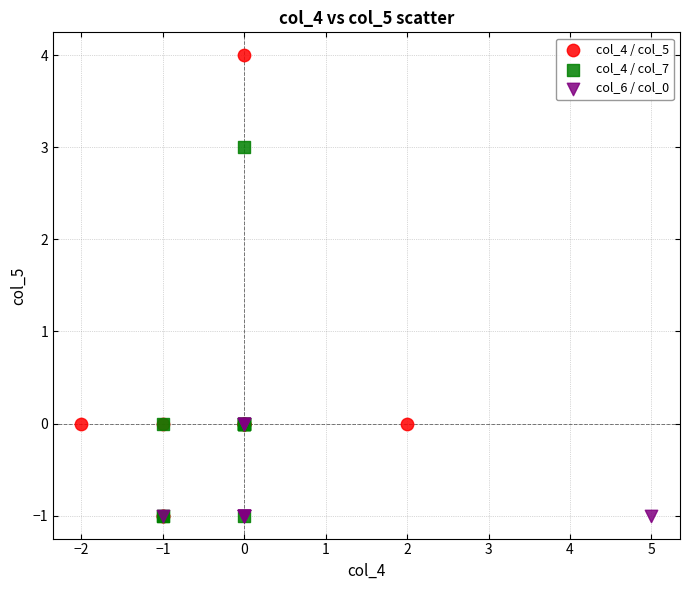

Which series has the largest Y range (max minus min)?

col_4 / col_5